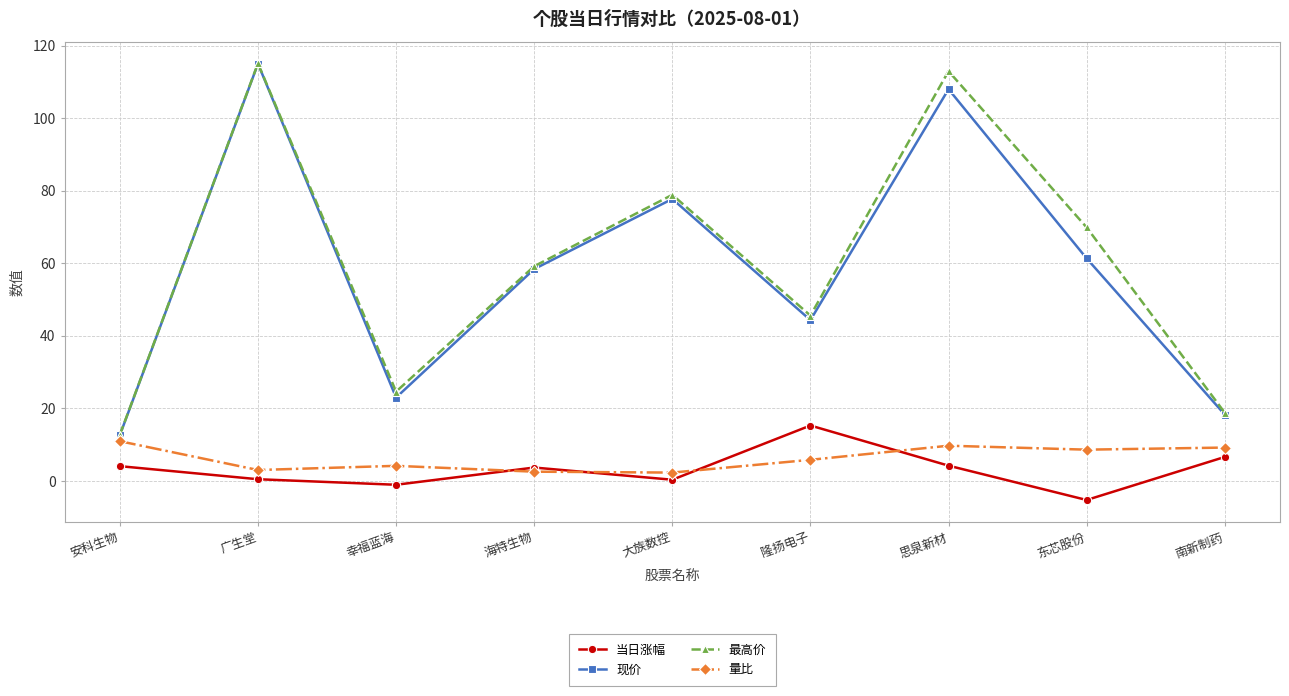

What is the lowest value of the 现价 series?

12.6